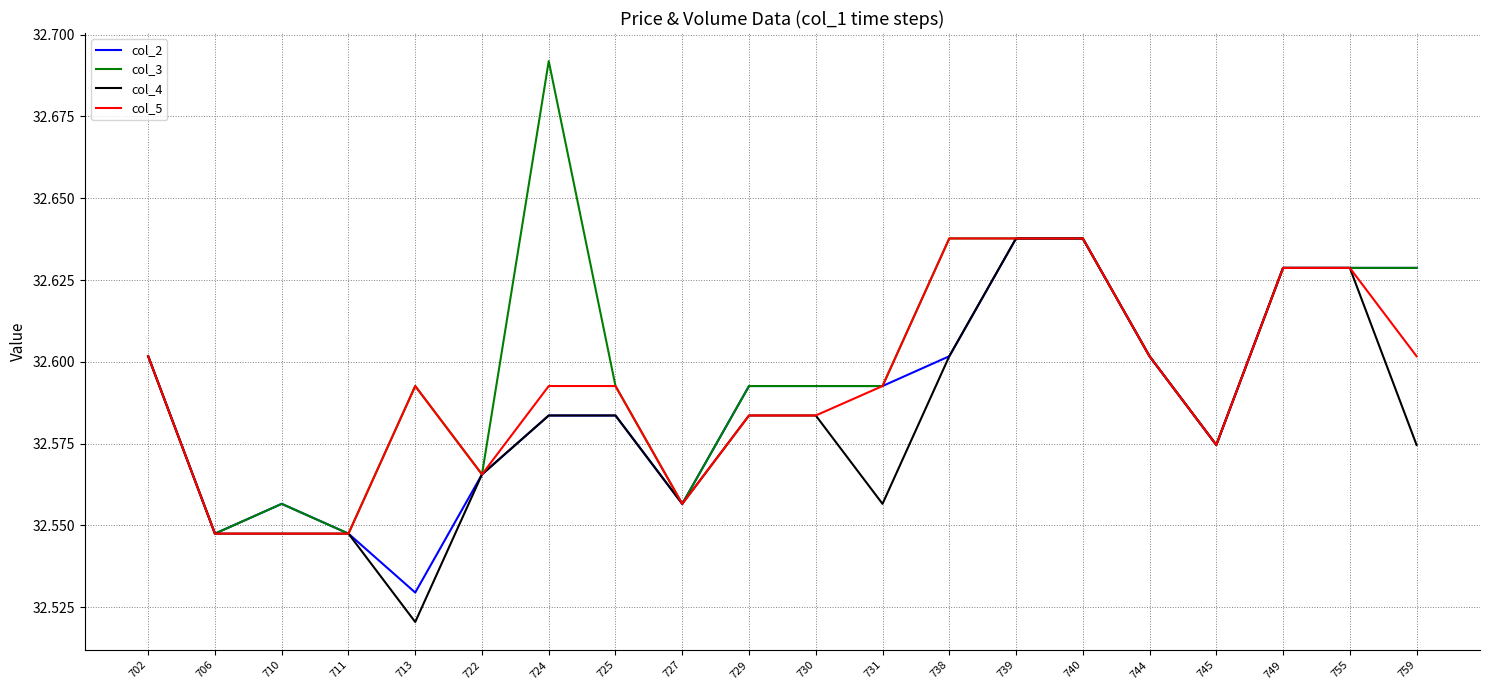

Which series has the largest range (max minus min)?

col_3